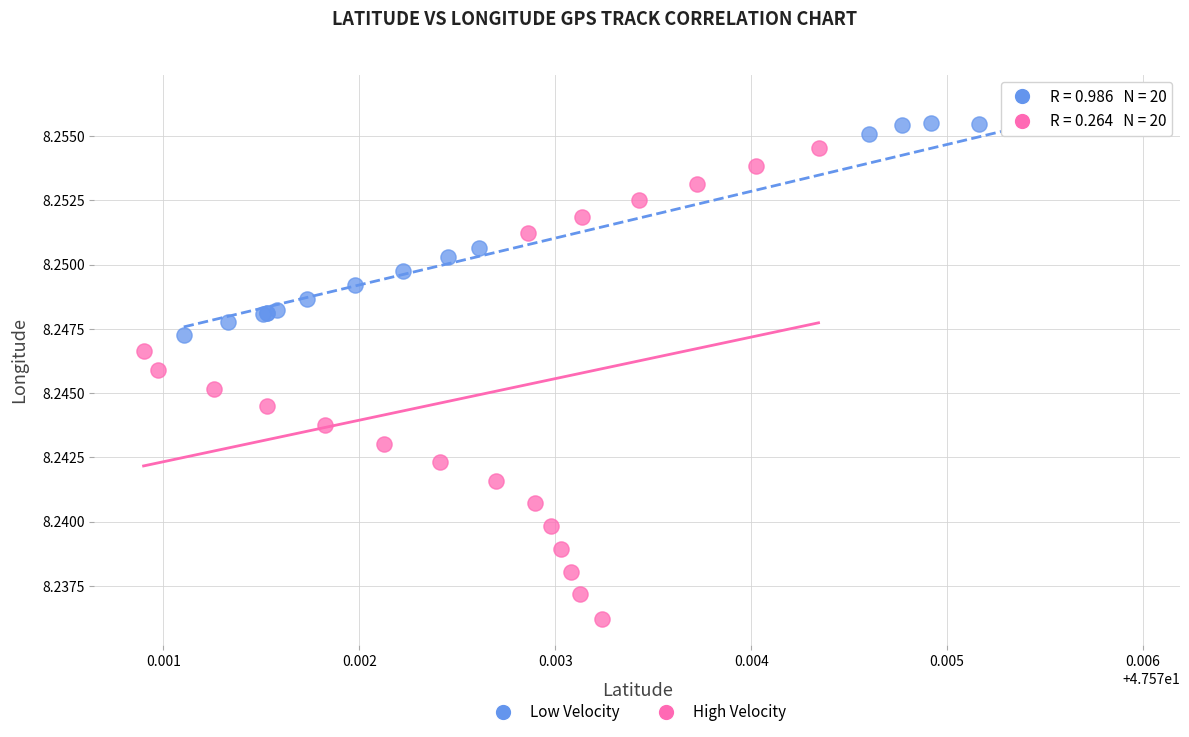

Which series contains the highest Y value?

Low Velocity